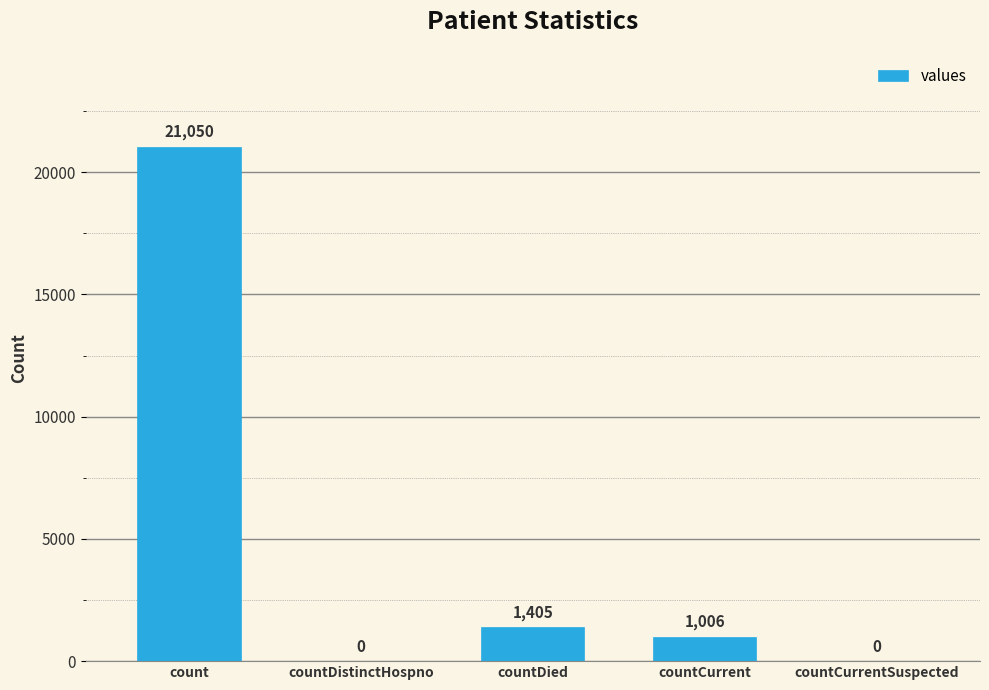

Are the bars horizontal?

No